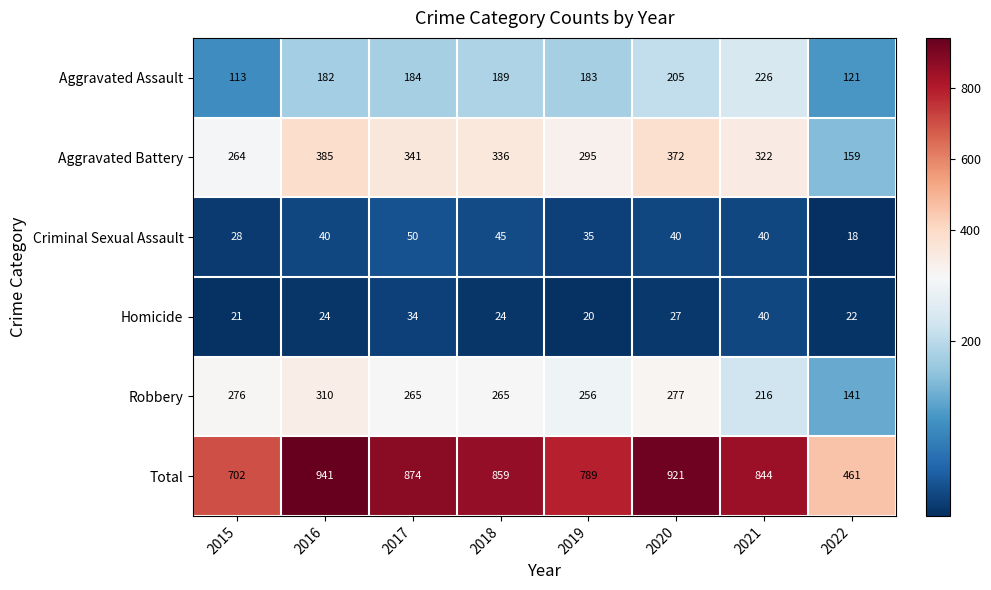

What is the total value across all series at 2019?

1578